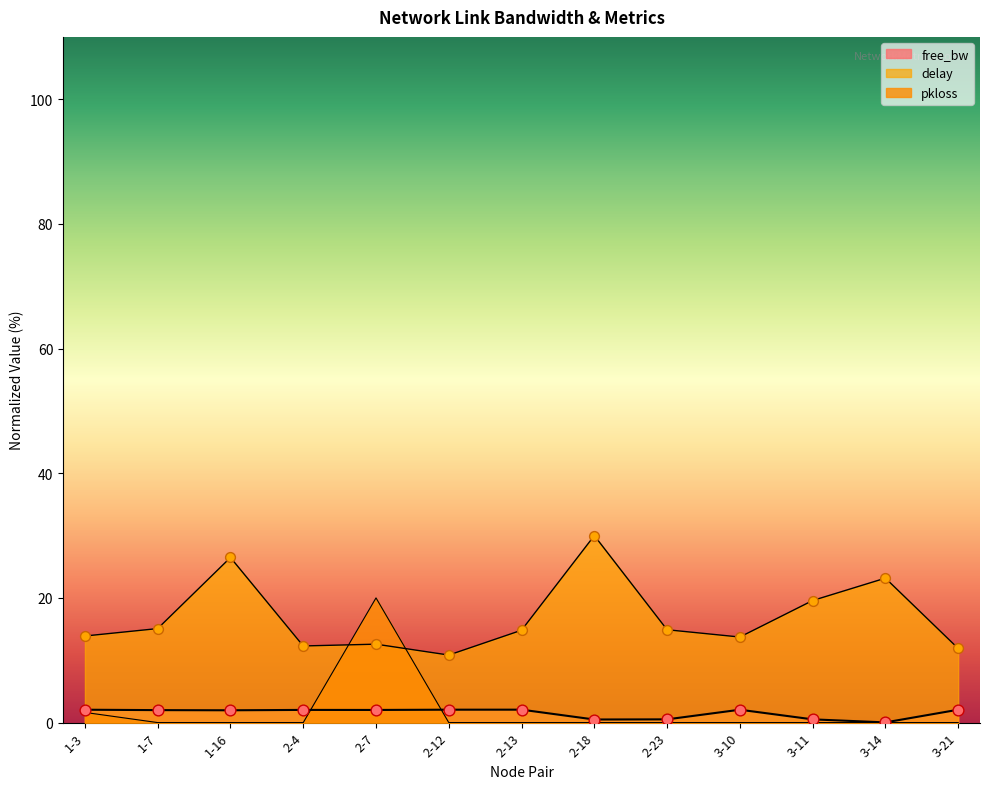

Which series reaches the maximum Y coordinate?

delay